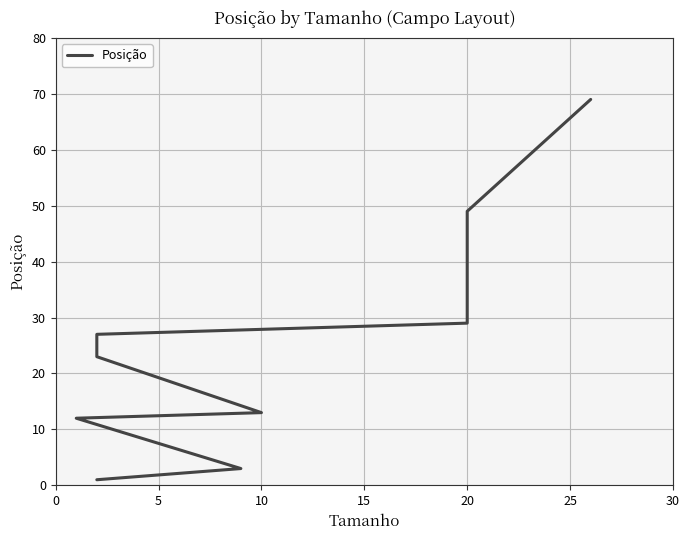

What position from the right is 0?

10